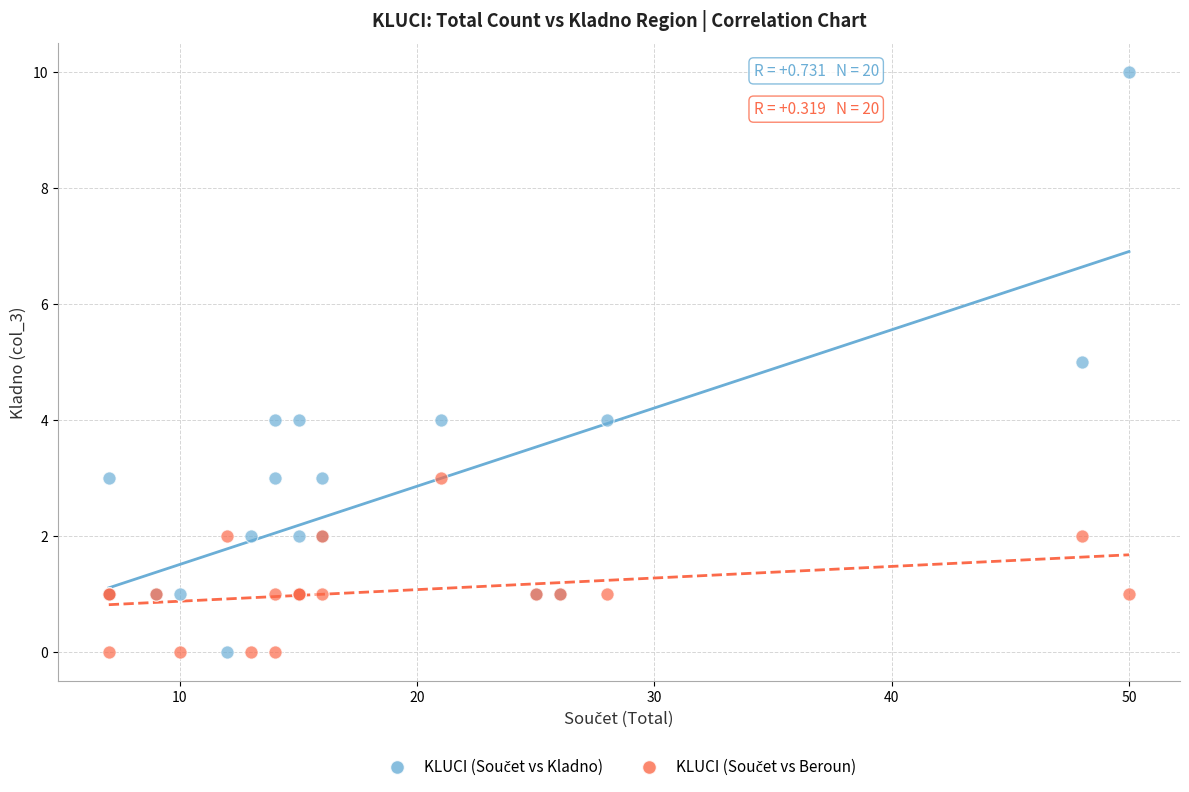

What is the X range (max minus min) for the scatter plot?

43